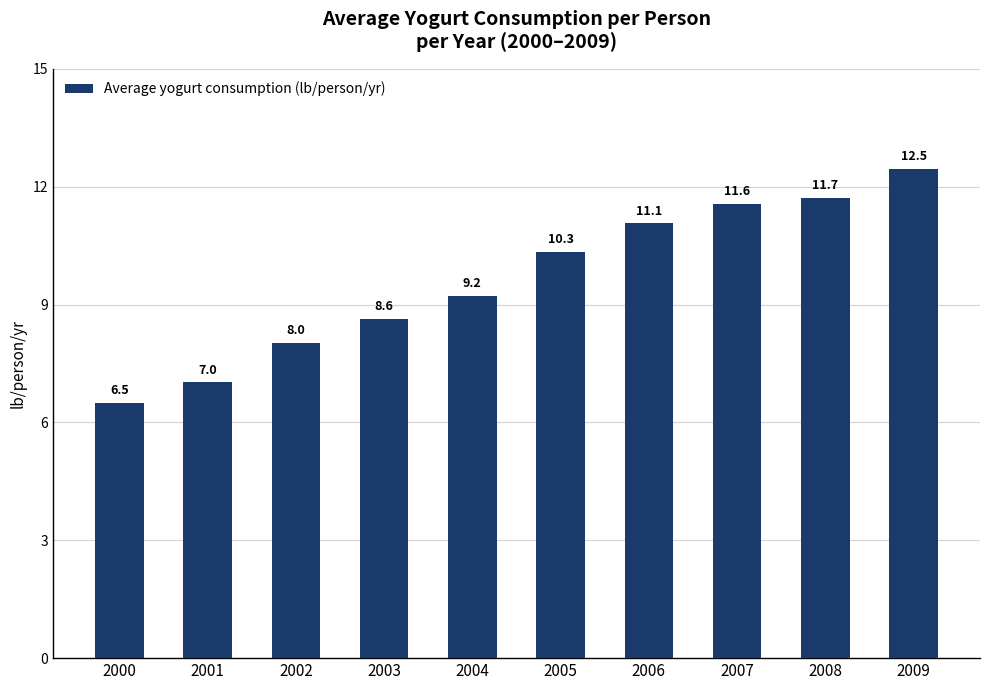

The value at 2001 is 7.0. True or false?

True